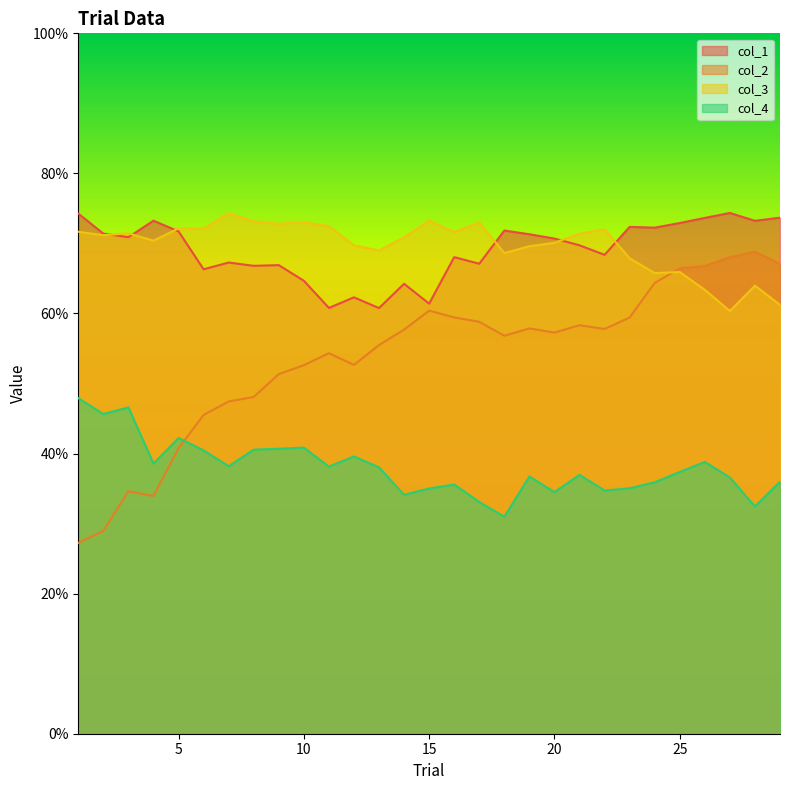

What is the approximate value of col_4 at 17?

0.3